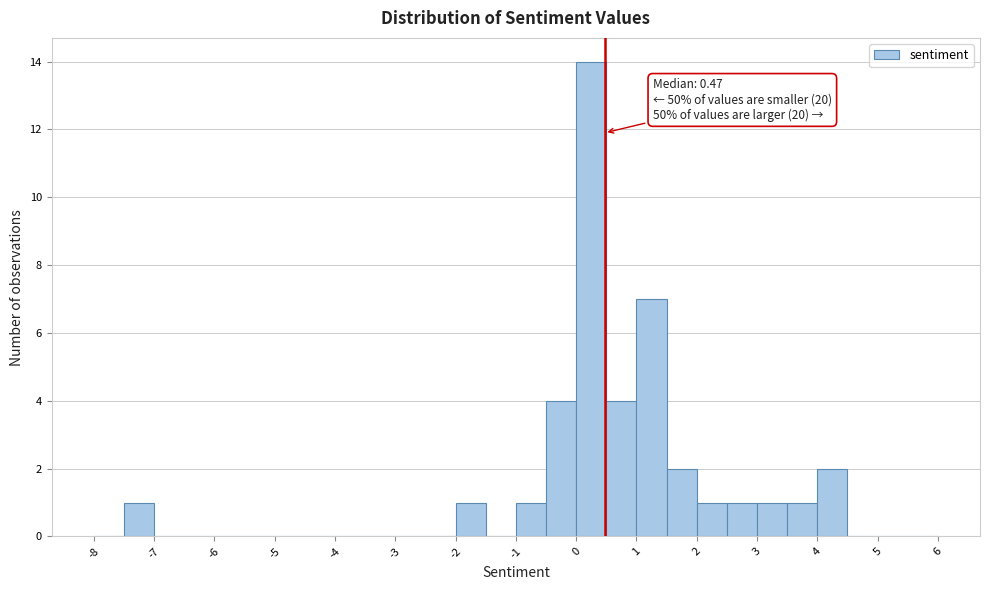

Over which range of the x-axis is the bar tallest?

0.0 to 0.5